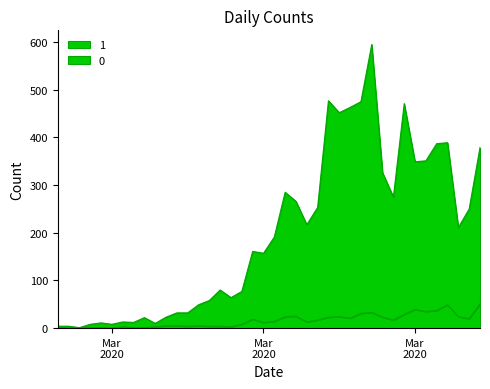

Rank the series at 2020-03-14 from highest to lowest value.

0, 1